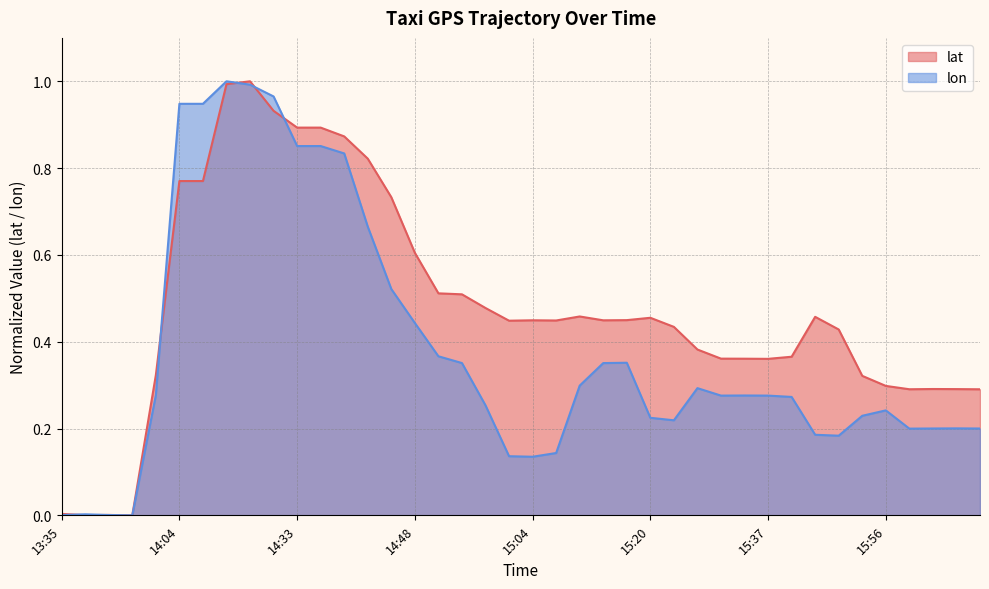

What is the label of the 19th point from the right?

15:05